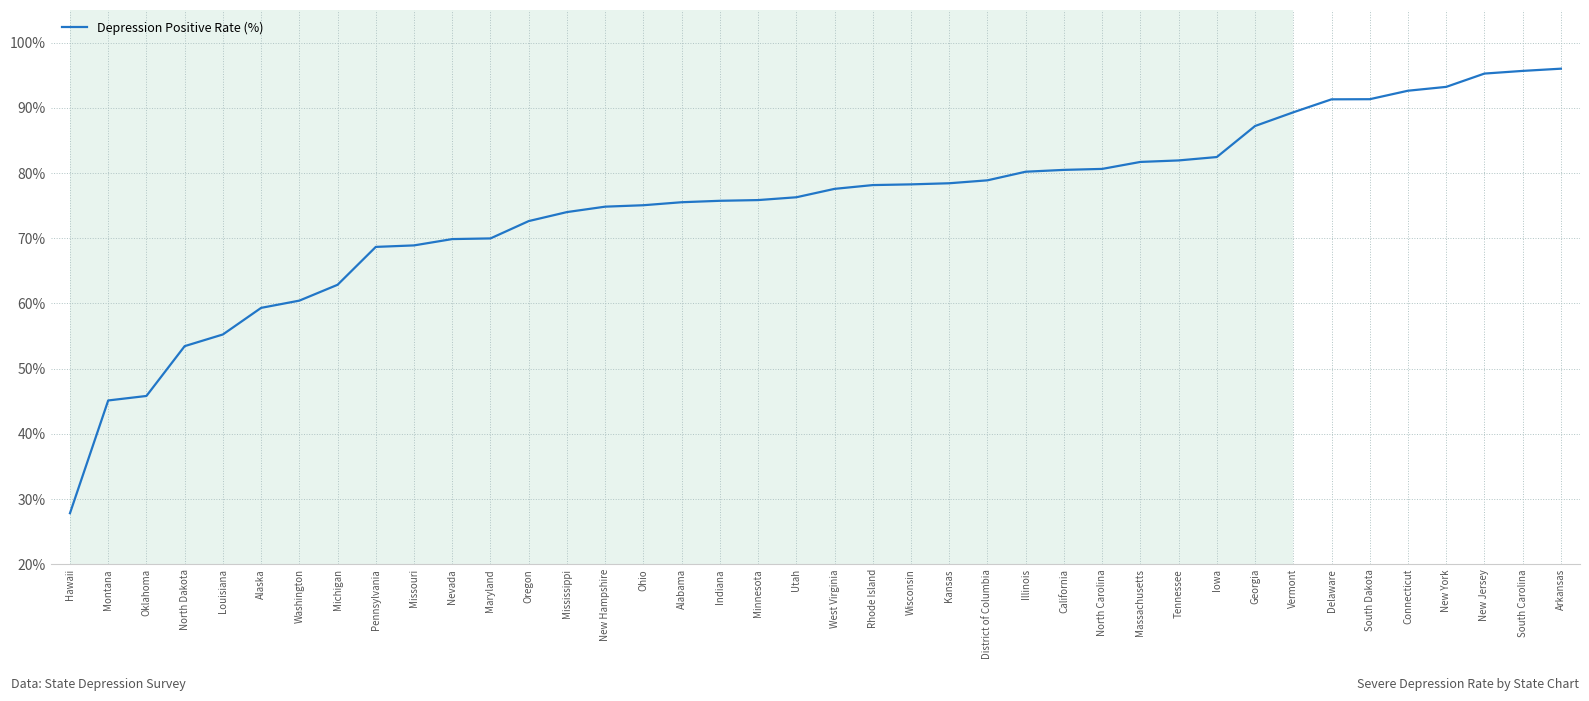

How many categories are shown in the chart?

40